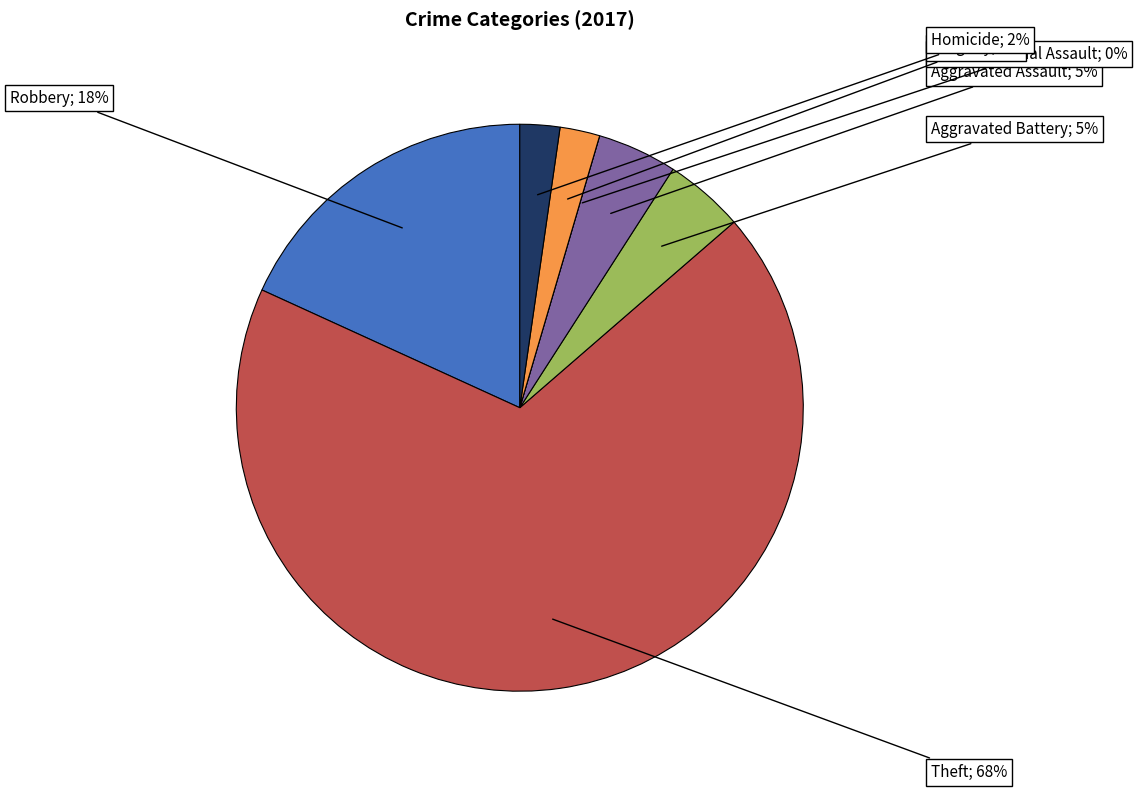

What is the ratio of the value at Aggravated Battery to the value at Aggravated Assault?

1.0